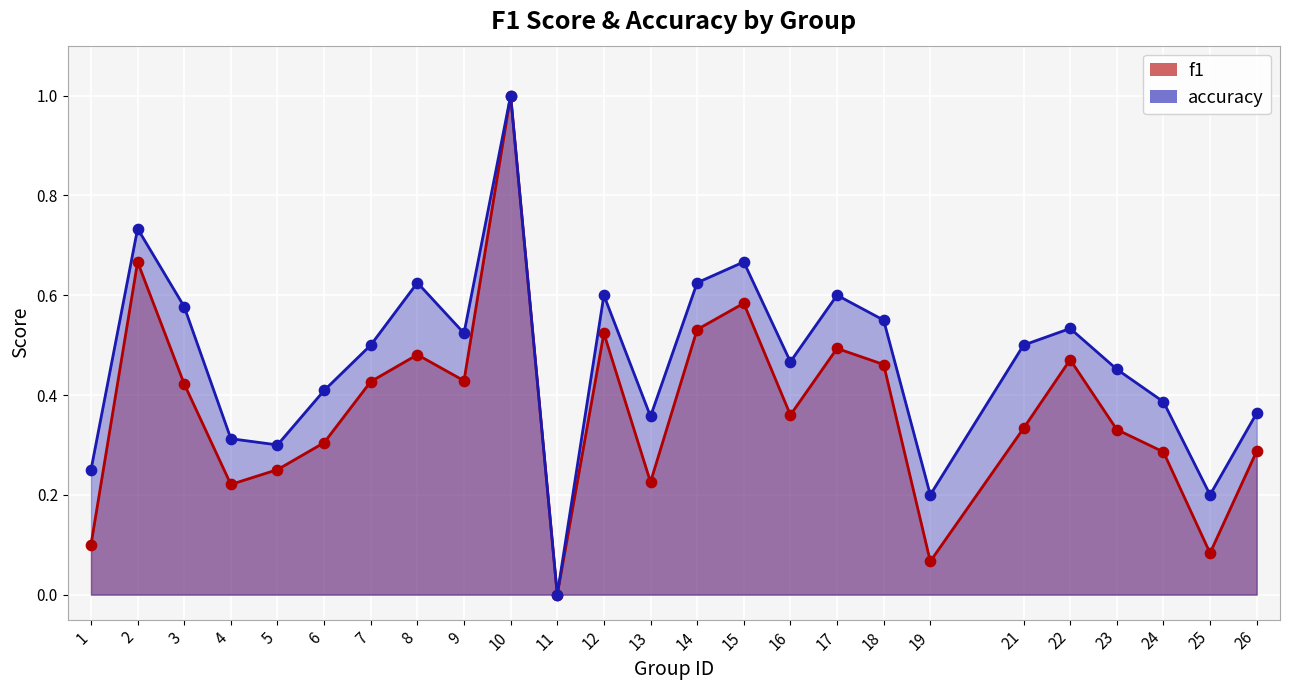

Is the value of accuracy at 4 greater than the value of f1 at 10?

No